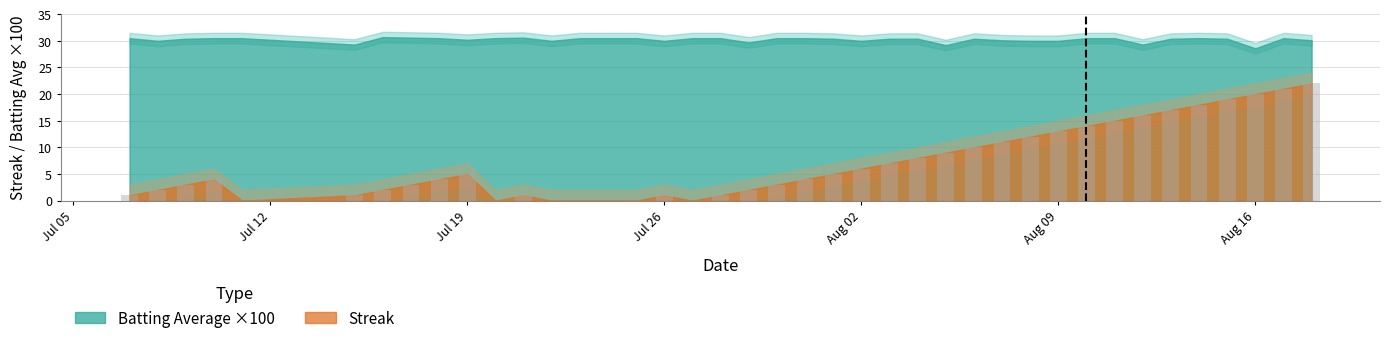

Rank the series by their average value, from highest to lowest.

Batting Average1, Streak